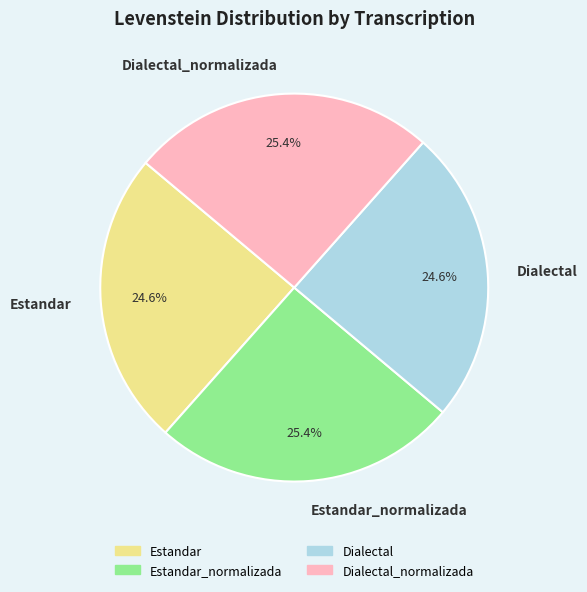

What is the ratio of the value at Estandar to the value at Dialectal?

1.0